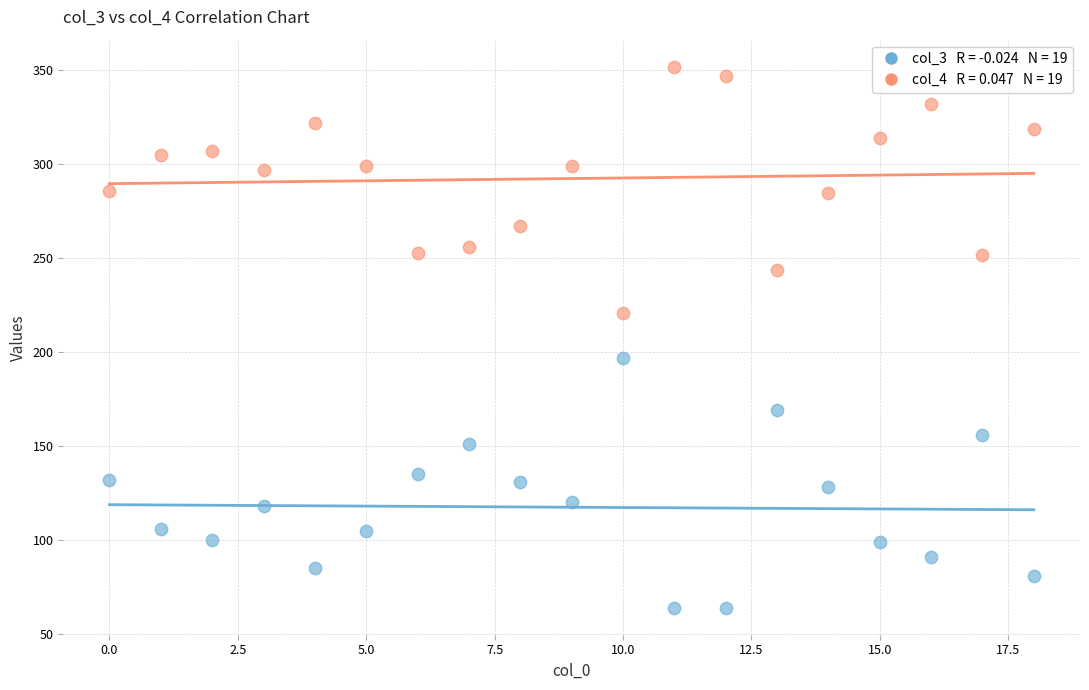

Across all data points, what is the range of Y values (max minus min)?

288